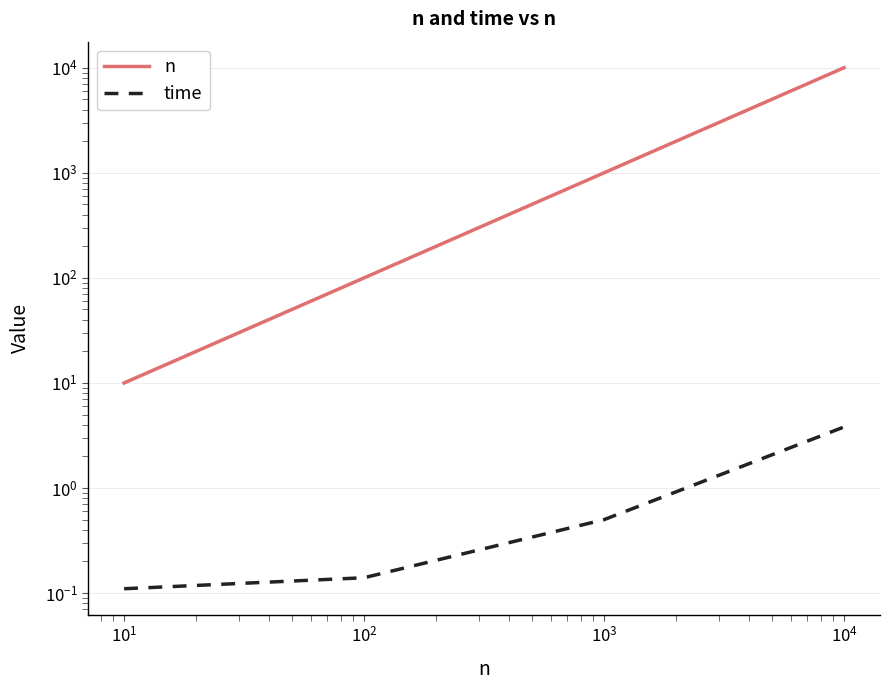

True or false: n and time intersect in this chart.

False